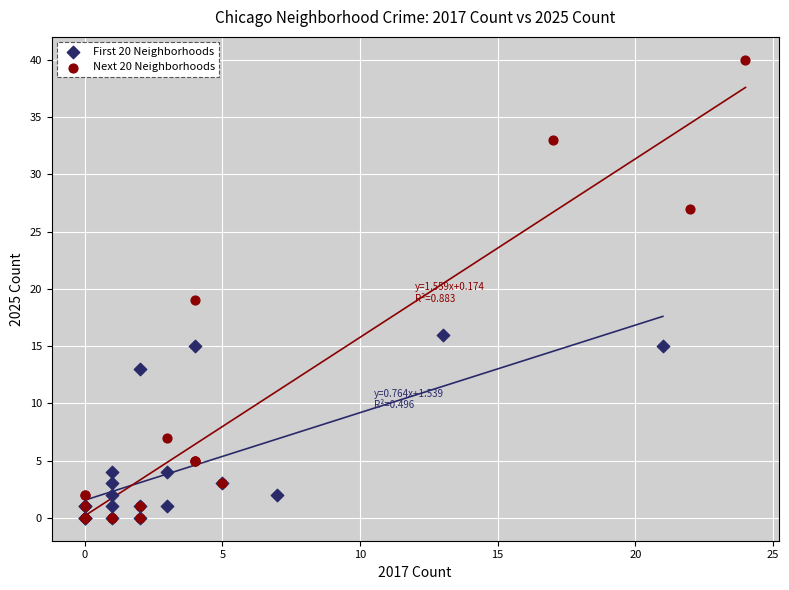

Which series contains the highest Y value?

Next 20 Neighborhoods